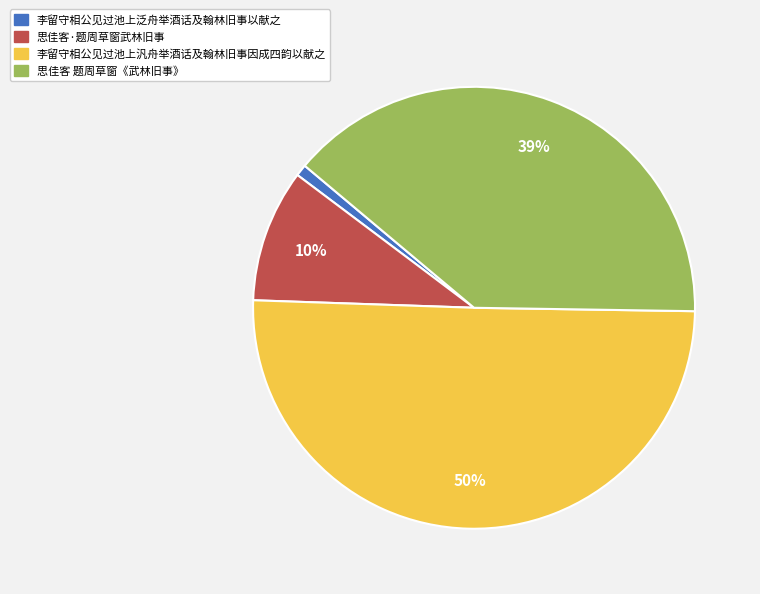

What is the majority slice?

李留守相公见过池上汎舟举酒话及翰林旧事因成四韵以献之